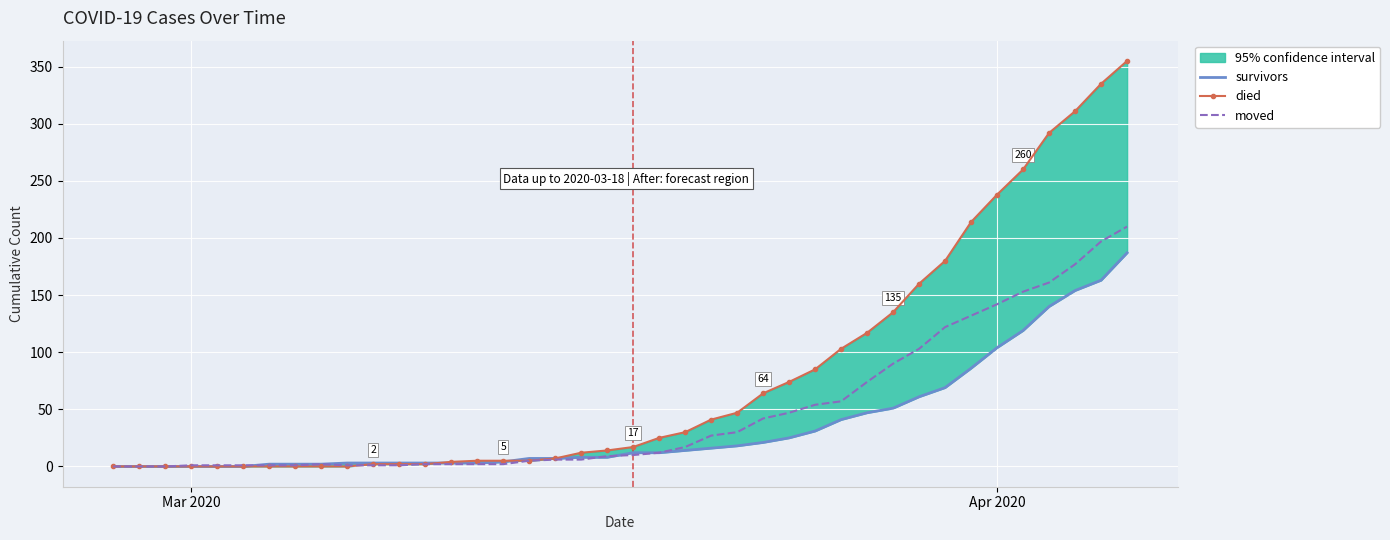

True or false: died has more than 0 interior local peaks.

False